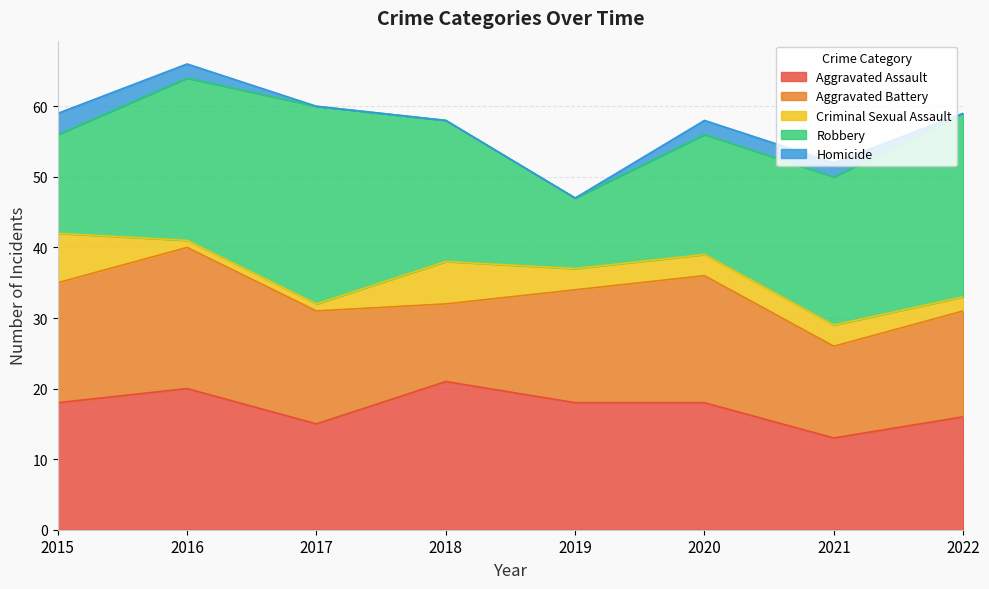

At which category is the sum across all series the highest?

2016